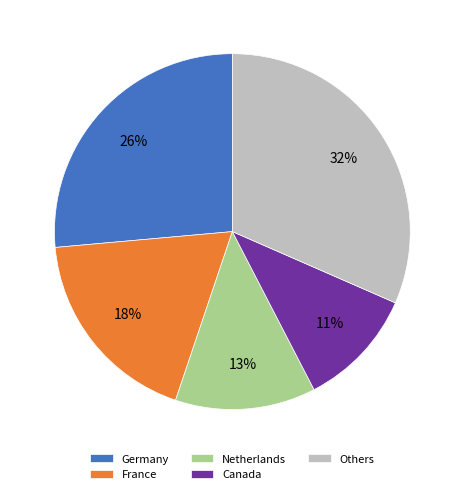

Which has a higher value, France or Others?

Others